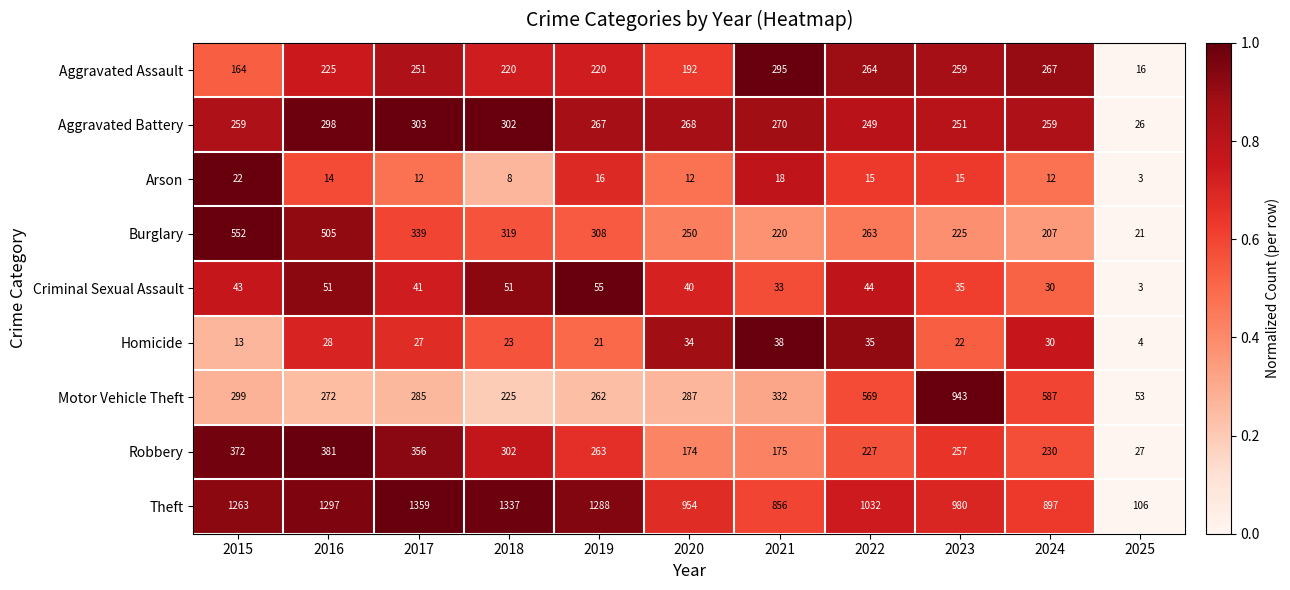

Which series has the largest range (max minus min)?

Theft